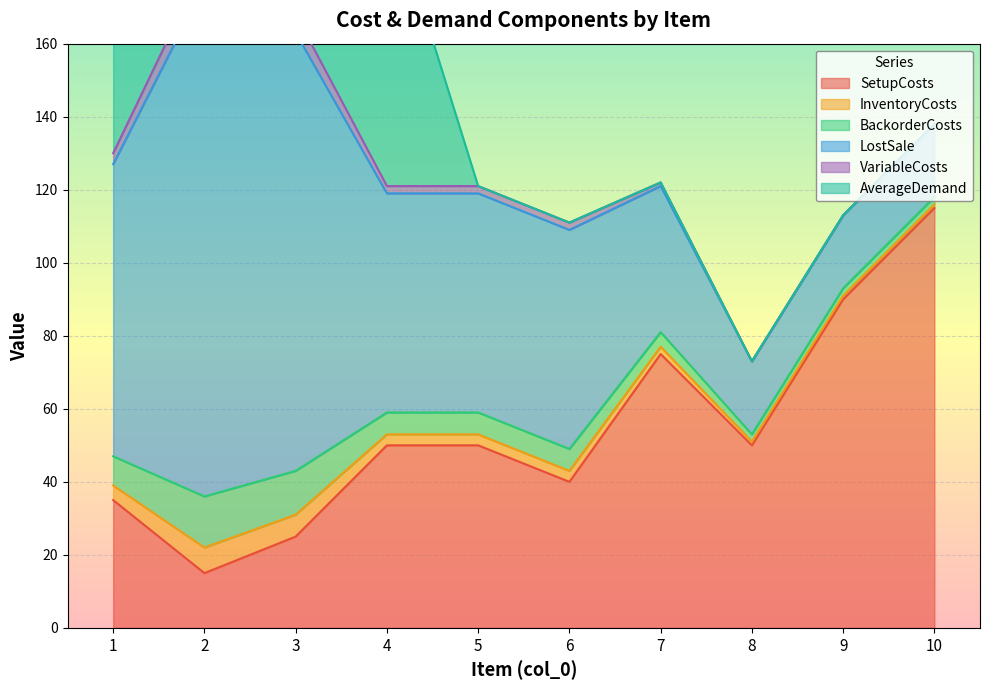

How many values in the AverageDemand series exceed 0?

4